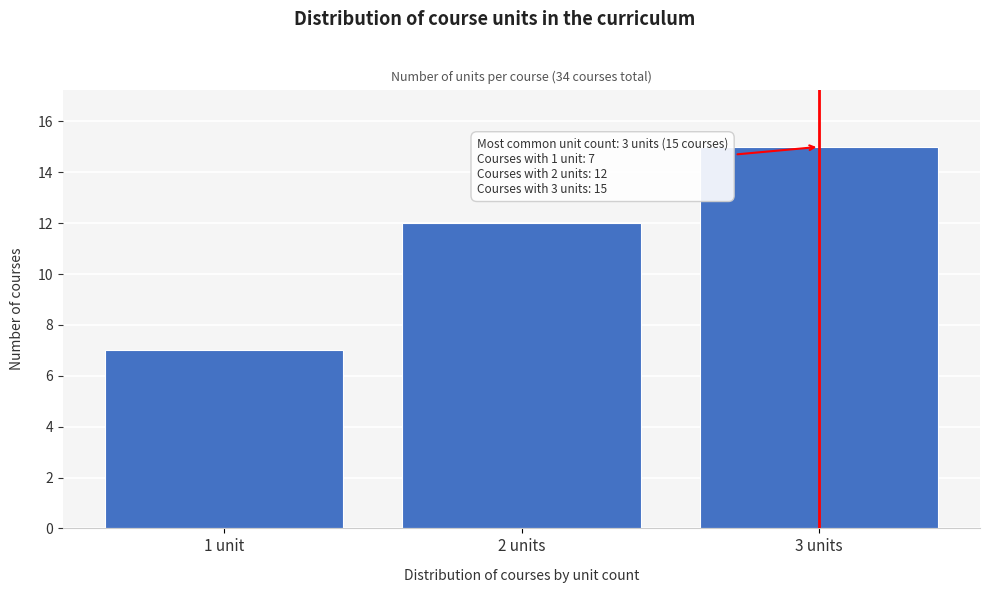

Reading left to right, extract all data points from this chart.

7	12	15